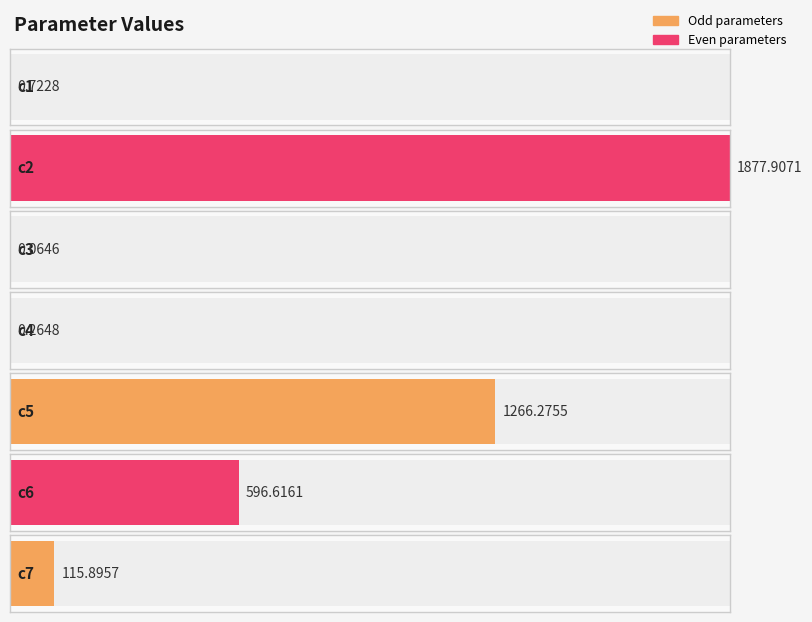

Are the bars grouped side by side (vs. stacked)?

No